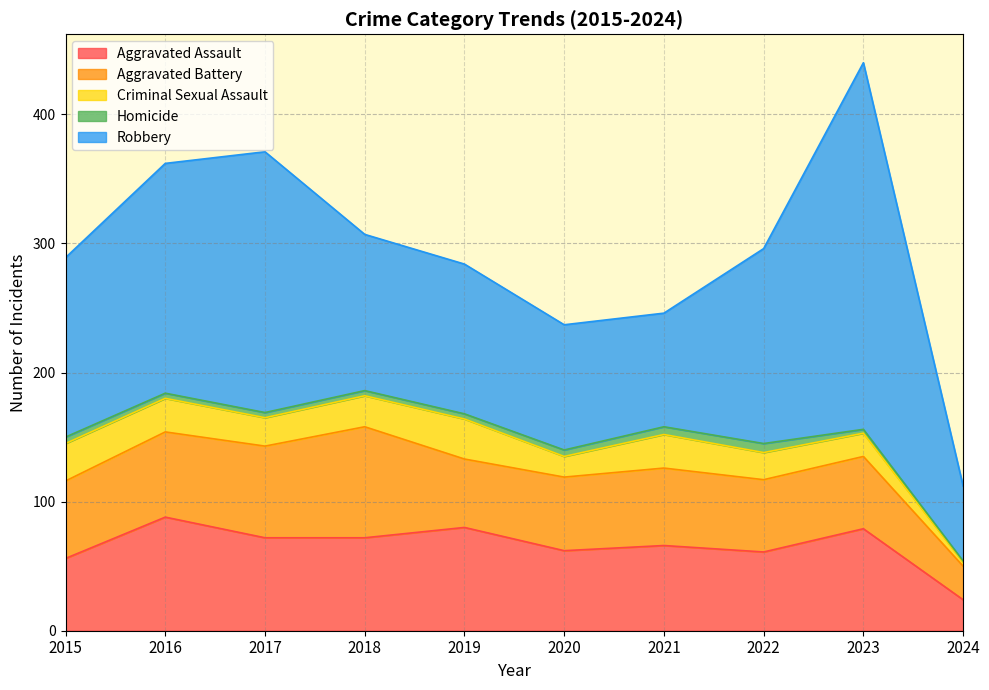

How many values in the Aggravated Battery series exceed 60?

3